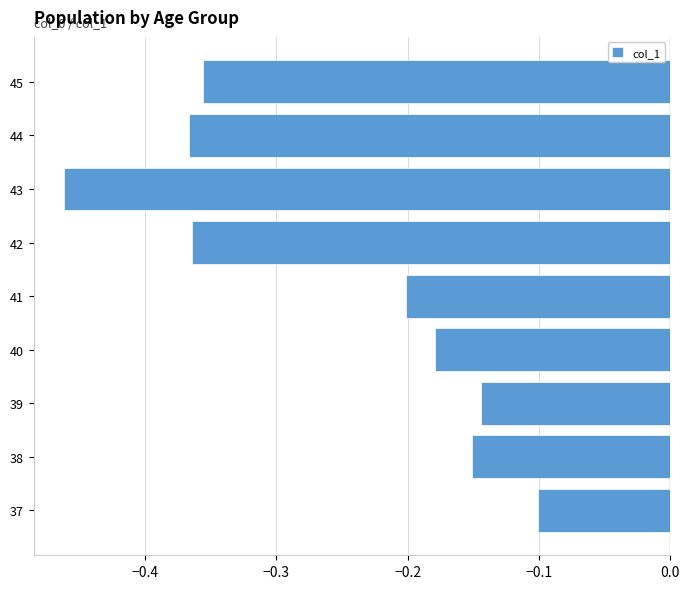

How many bars are there in total?

9